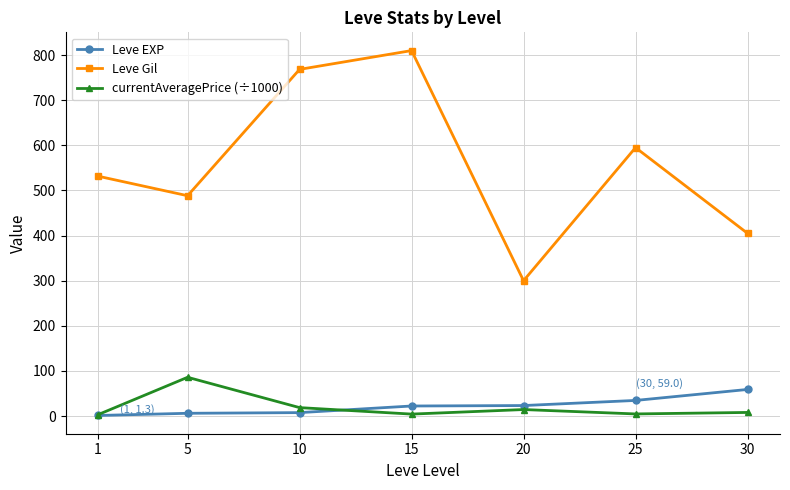

What is the difference between the maximum and minimum values in the Leve EXP series?

57.7